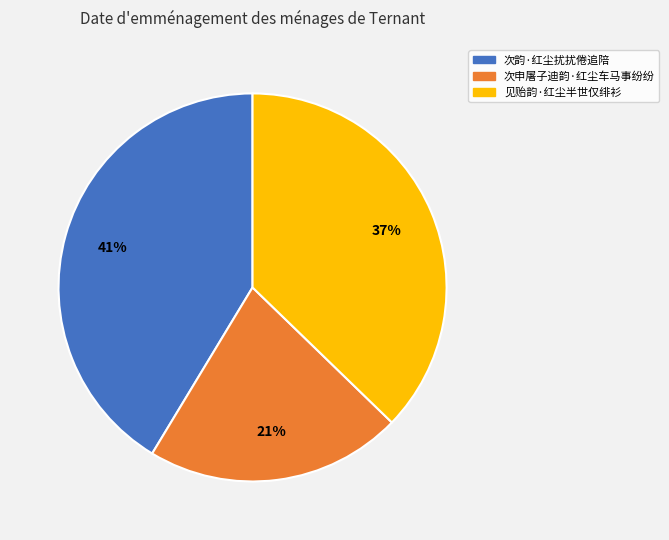

Is there any slice that represents more than half of the pie?

No